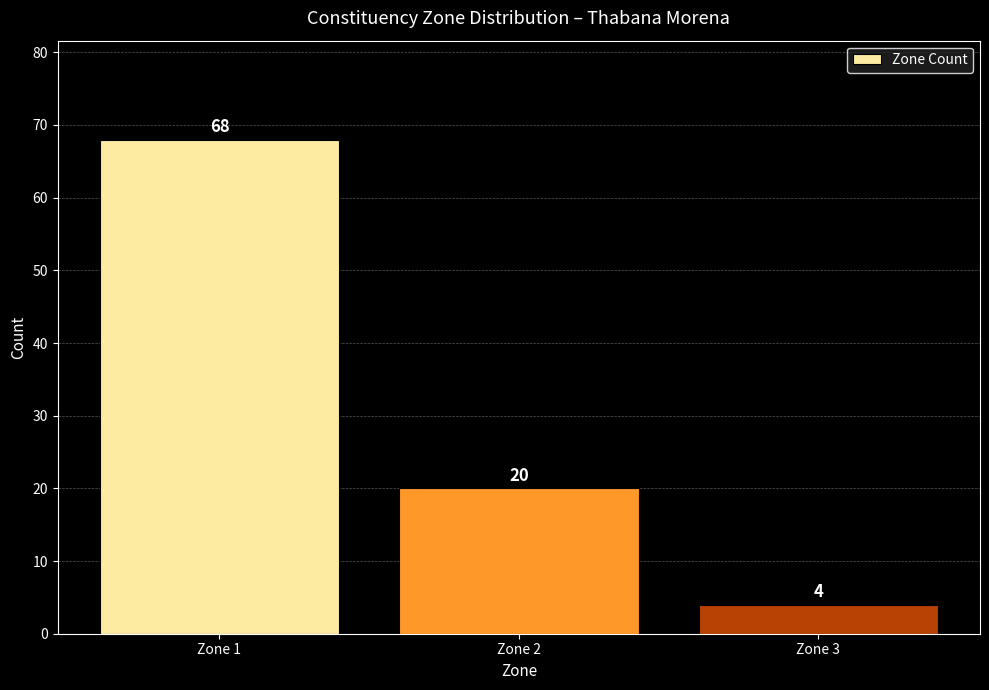

What is the change in value from Zone 1 to Zone 3?

-64